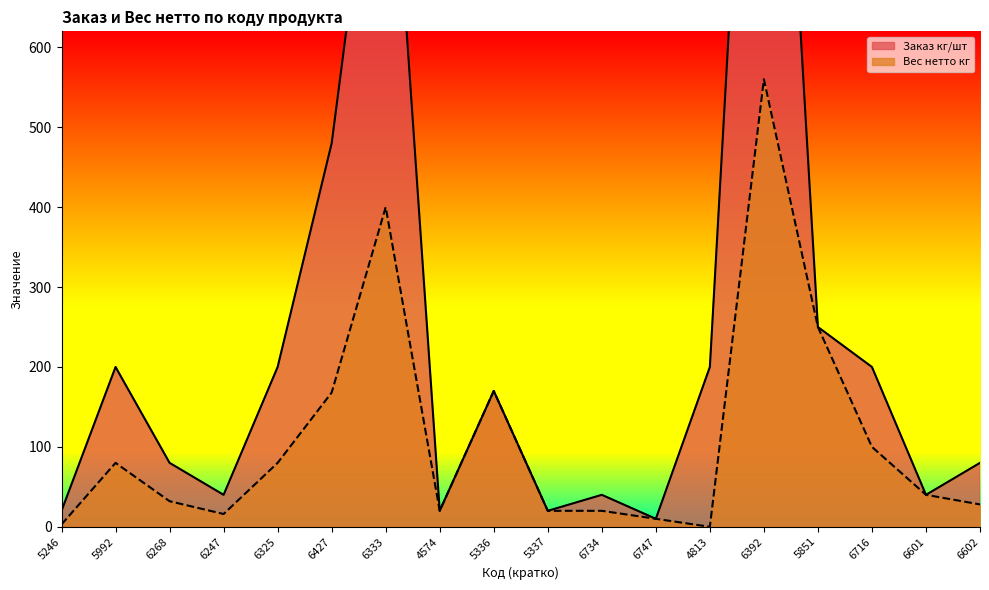

List the series in order of their peak value, highest first.

Заказ кг/шт, Вес нетто кг